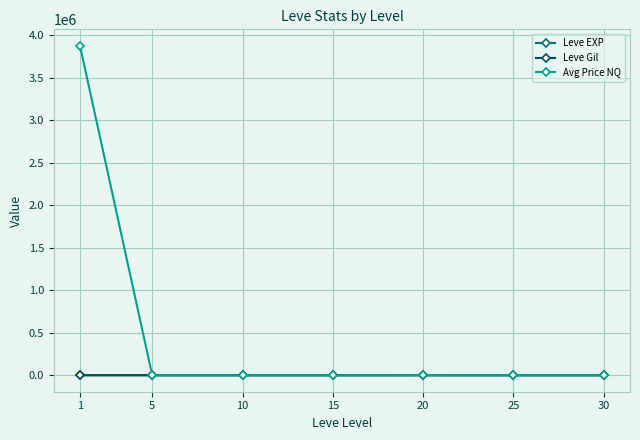

True or false: Avg Price NQ has a value of 3878399.2 at 1.

True